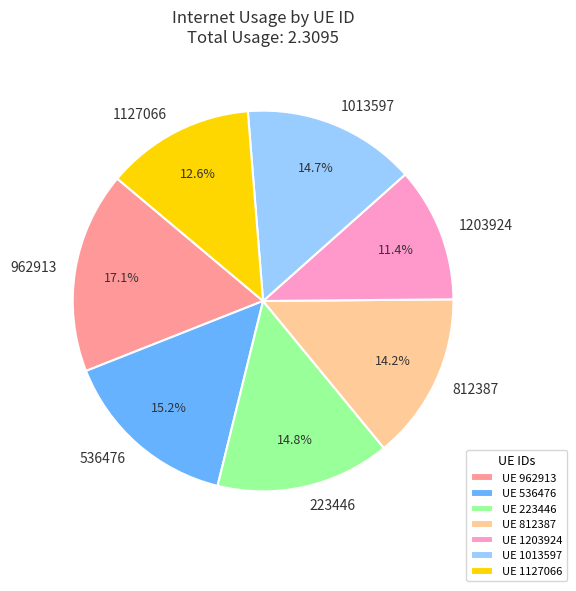

Between 1127066 and 1203924, which is larger?

1127066